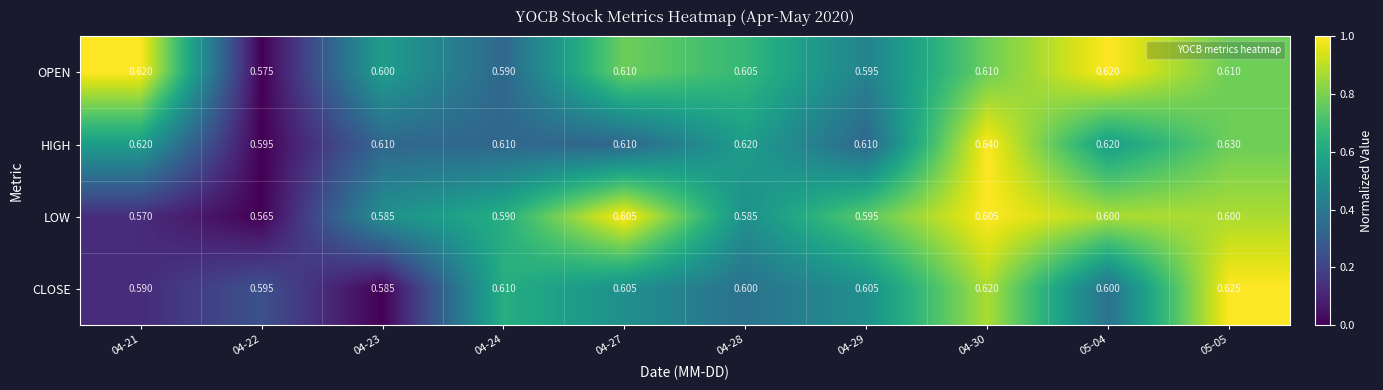

List the series in order of their peak value, lowest first.

LOW, OPEN, CLOSE, HIGH